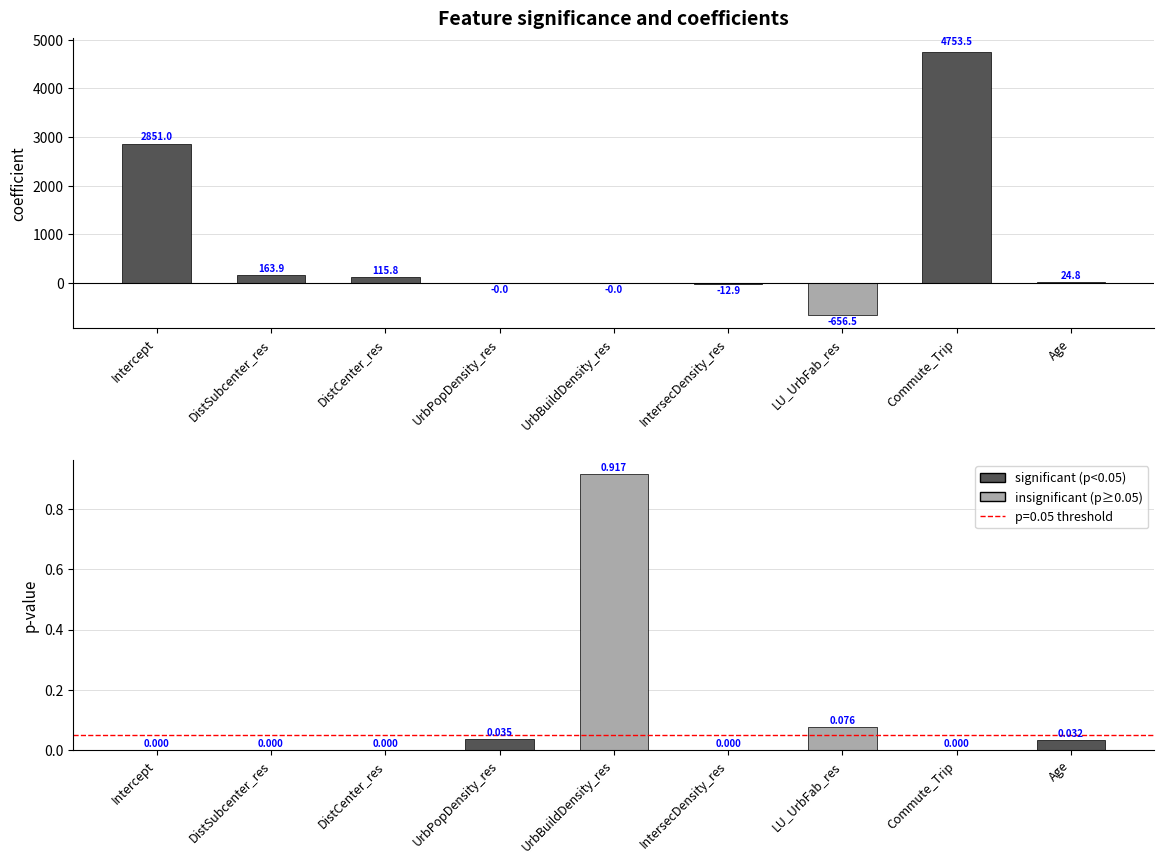

Between DistSubcenter_res and IntersecDensity_res, which series saw the biggest shift?

coefficient